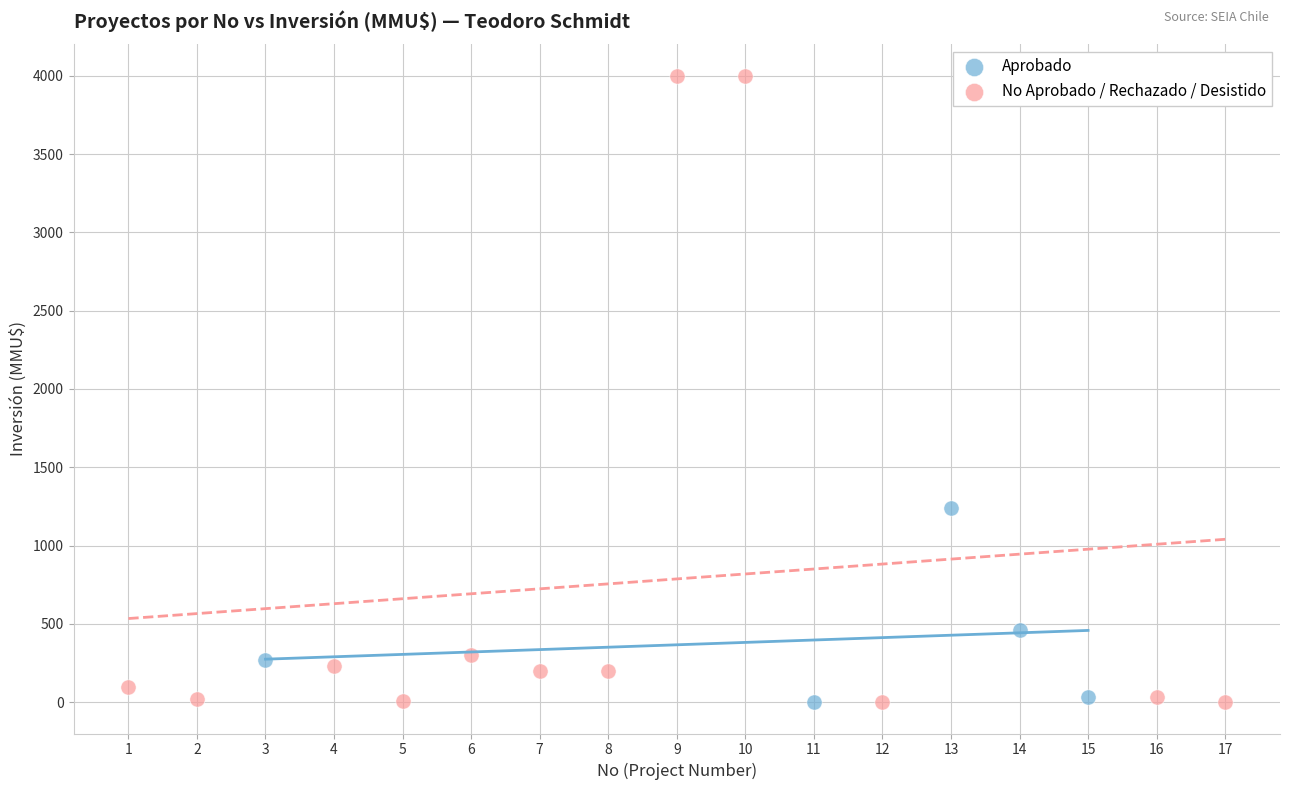

What are all the series names shown in the legend?

Aprobado, No Aprobado / Rechazado / Desistido